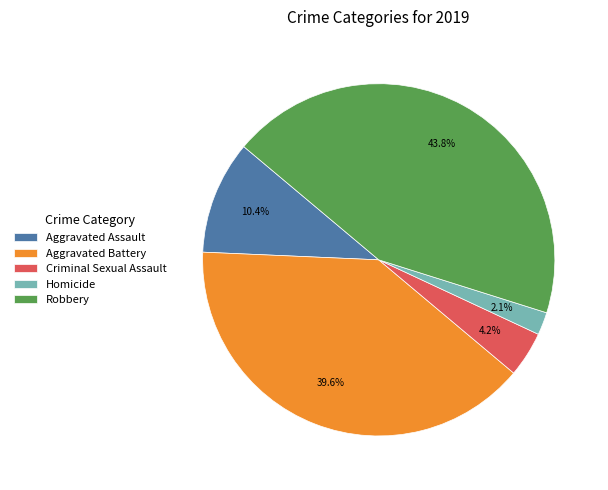

Between Robbery and Criminal Sexual Assault, which is larger?

Robbery